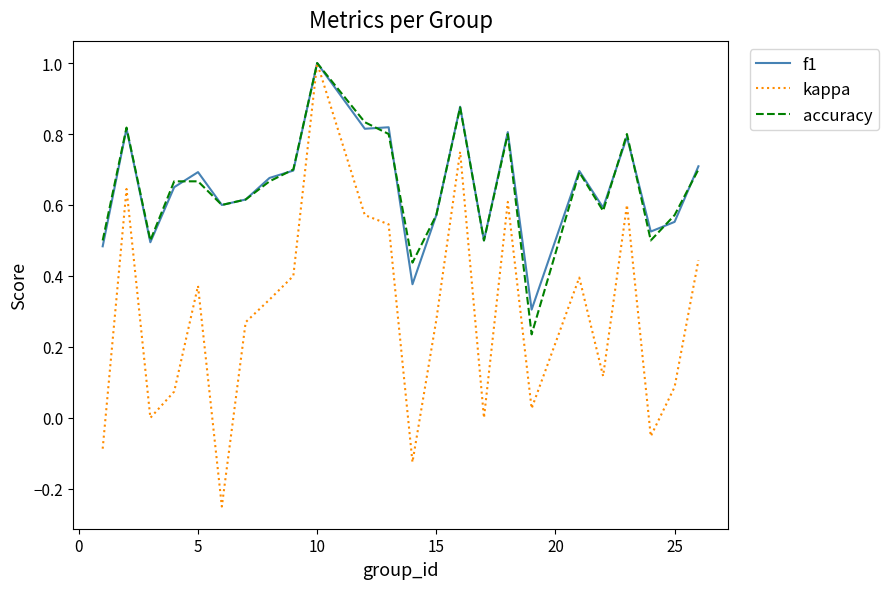

Which series has the largest range (max minus min)?

kappa